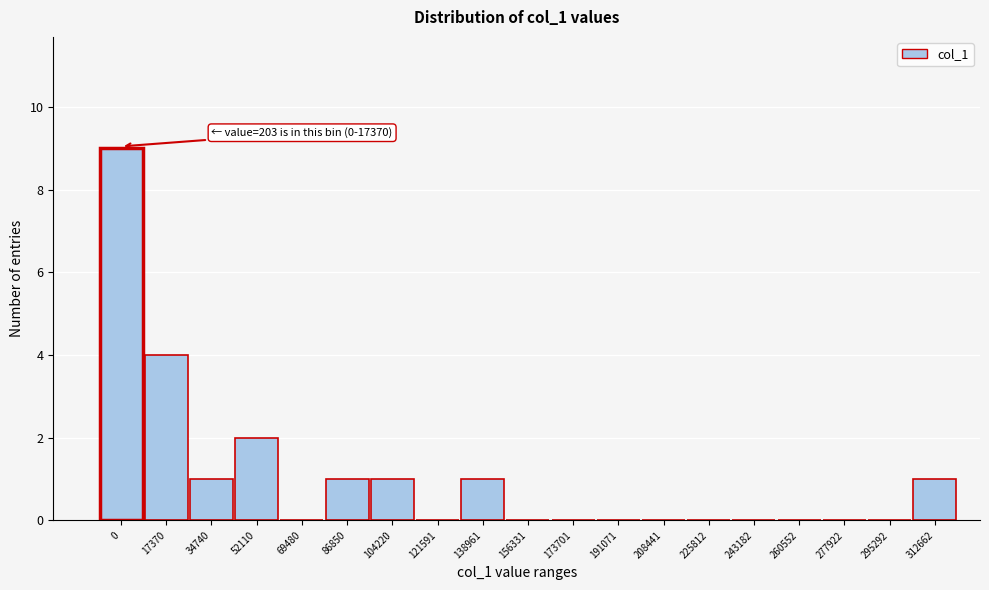

Reading right to left, extract all data points from this chart.

312662=1	295292=0	277922=0	260552=0	243182=0	225812=0	208441=0	191071=0	173701=0	156331=0	138961=1	121591=0	104220=1	86850=1	69480=0	52110=2	34740=1	17370=4	0=9